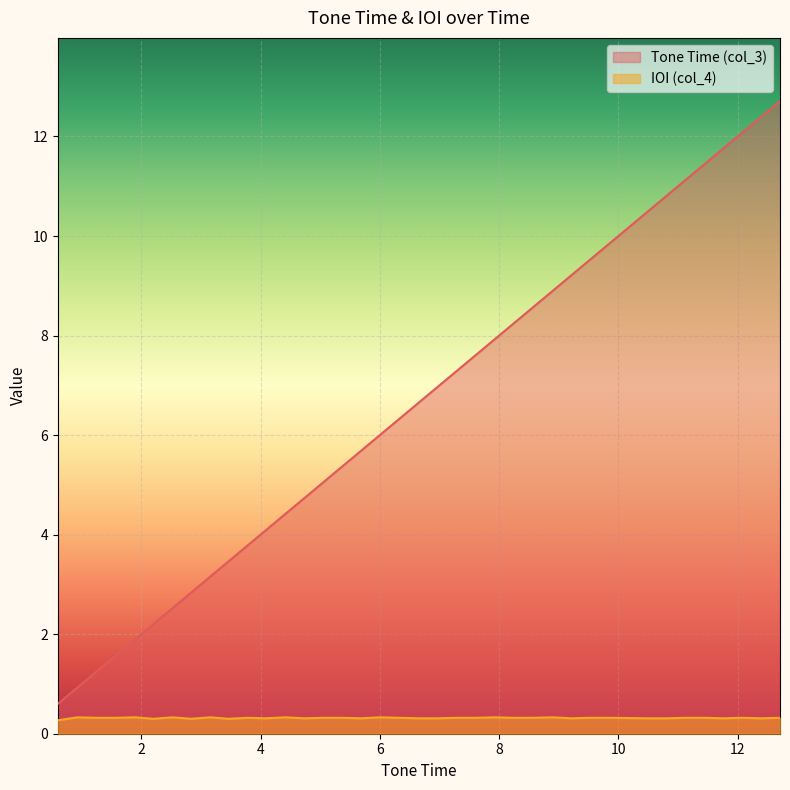

Which series changed the most between 2.2 and 5.37?

Tone Time (col_3)